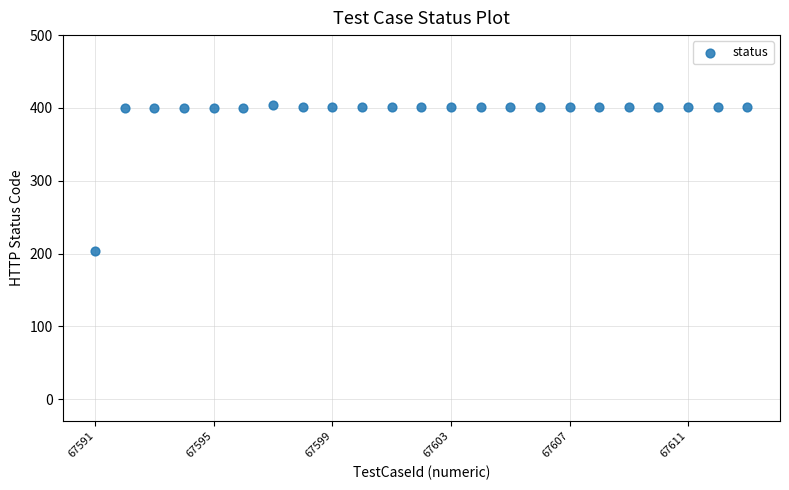

What is the range of X values (max minus min)?

22